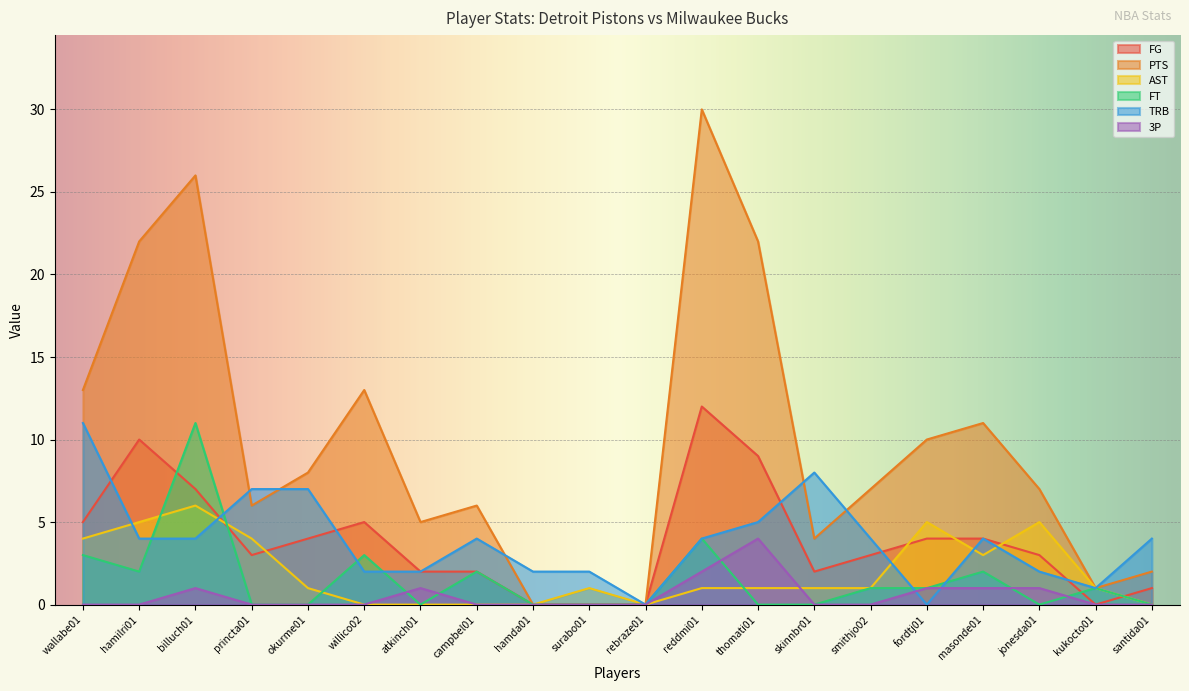

What is the value of the TRB point at the 7th from the left?

2